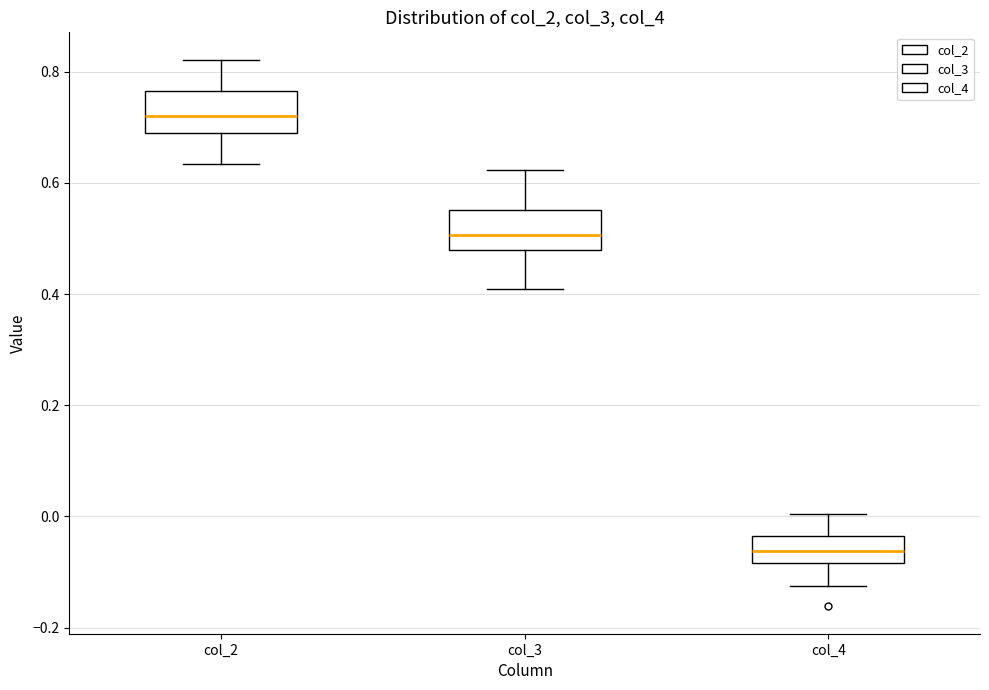

Reading left to right, read every box against the y-axis: the position of its median line, the range the box covers, and the ends of its whiskers. The values are not printed on the chart, so give them approximately, as read against the axis.

col_2: median 0.72, box 0.70 to 0.76, whiskers 0.64 to 0.82
col_3: median 0.50, box 0.48 to 0.56, whiskers 0.40 to 0.62
col_4: median -0.06, box -0.08 to -0.04, whiskers -0.12 to 0.00